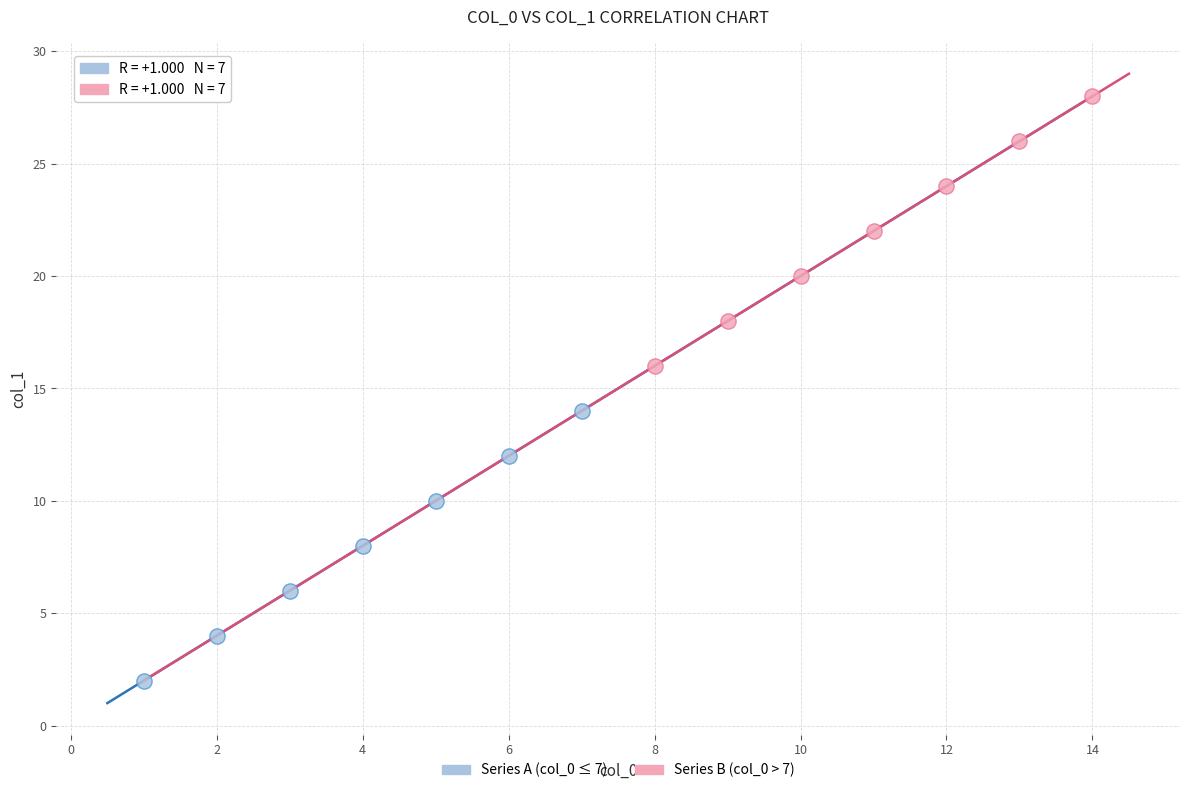

Which series reaches the minimum Y coordinate?

Series A (col_0 ≤ 7)